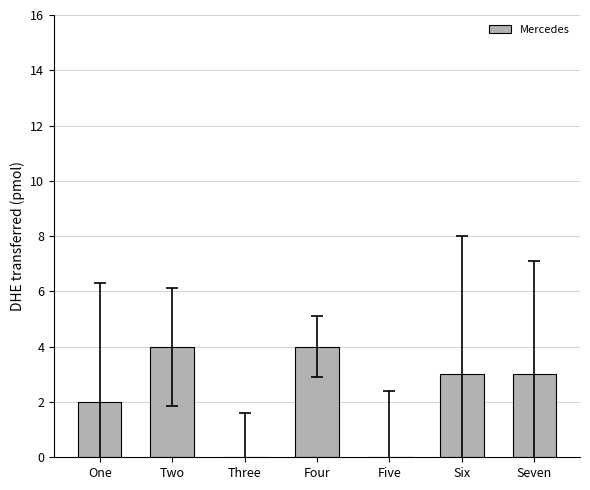

What is the greatest value displayed?

4